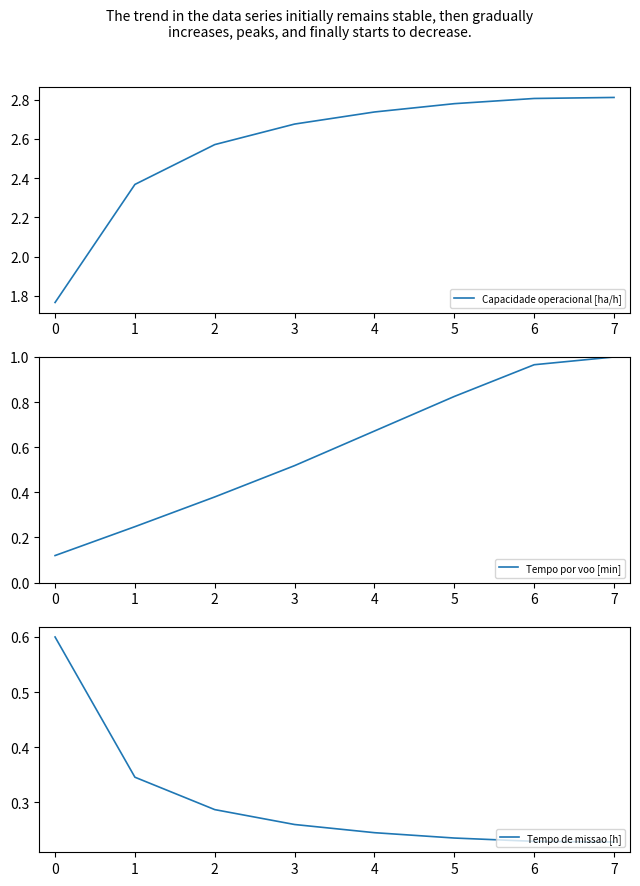

The Tempo de missao [h] series shows 0.1 at 7. True or false?

False